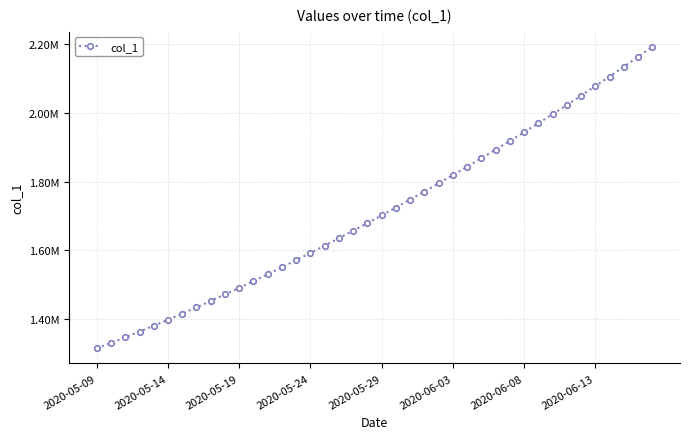

Reading left to right, list all the values displayed in this chart.

1315099.0	1330941.6	1347197.2	1363857.9	1380917.0	1398365.8	1416195.4	1434398.8	1452968.0	1471894.0	1491172.1	1510796.2	1530759.4	1551053.9	1571671.5	1592604.1	1613845.5	1635391.5	1657240.6	1679393.9	1701853.6	1724622.9	1747703.8	1771098.0	1794806.8	1818831.0	1843172.0	1867832.5	1892816.2	1918129.5	1943780.6	1969780.8	1996143.0	2022881.6	2050012.4	2077551.8	2105517.2	2133928.5	2162809.0	2192187.8